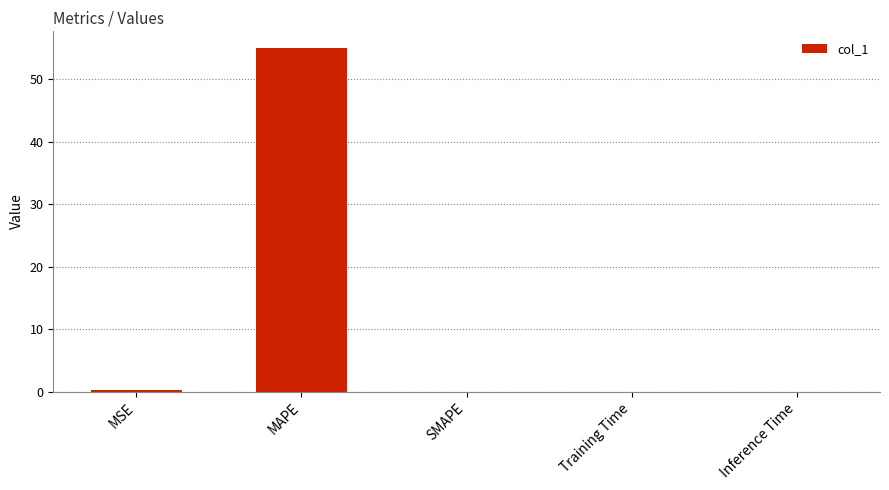

Are the bars horizontal?

No